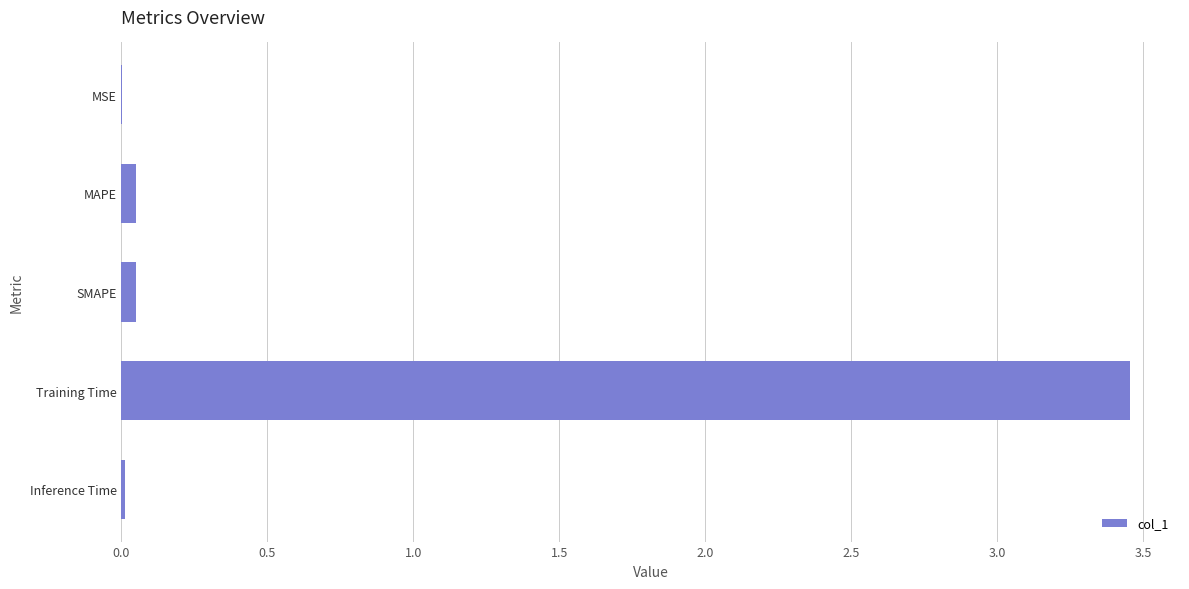

What is the sum of all values?

3.6